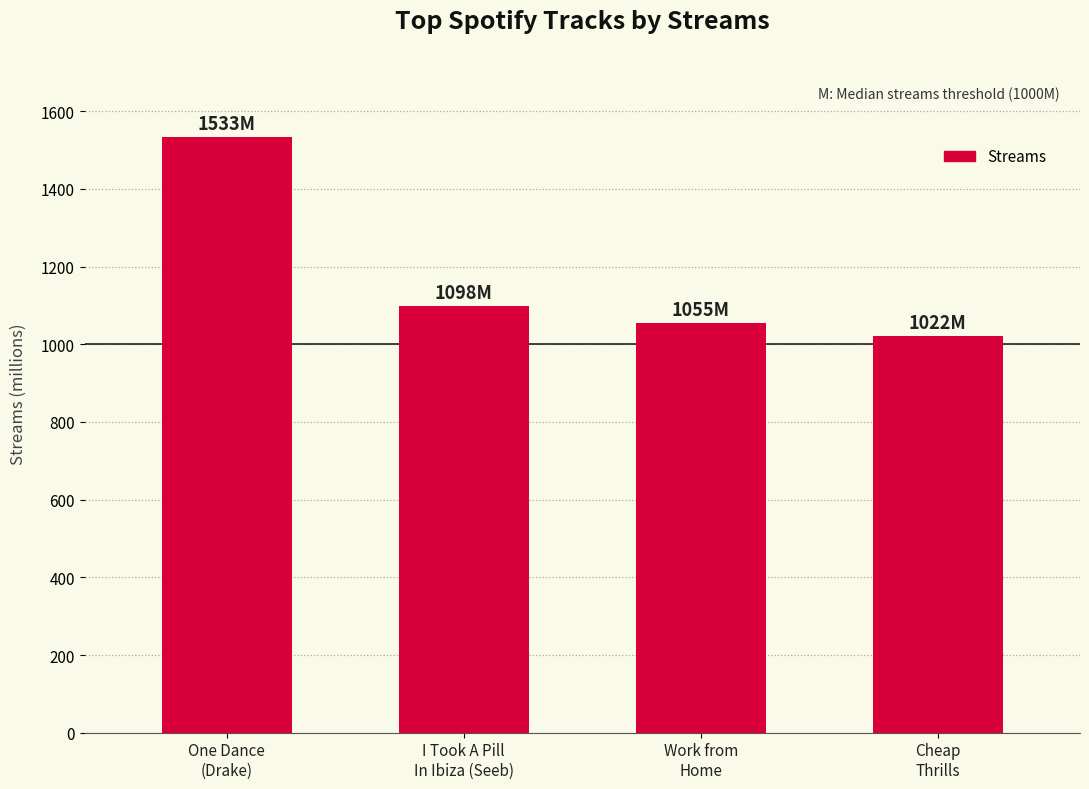

Which label corresponds to the smallest value in the chart?

Cheap
Thrills